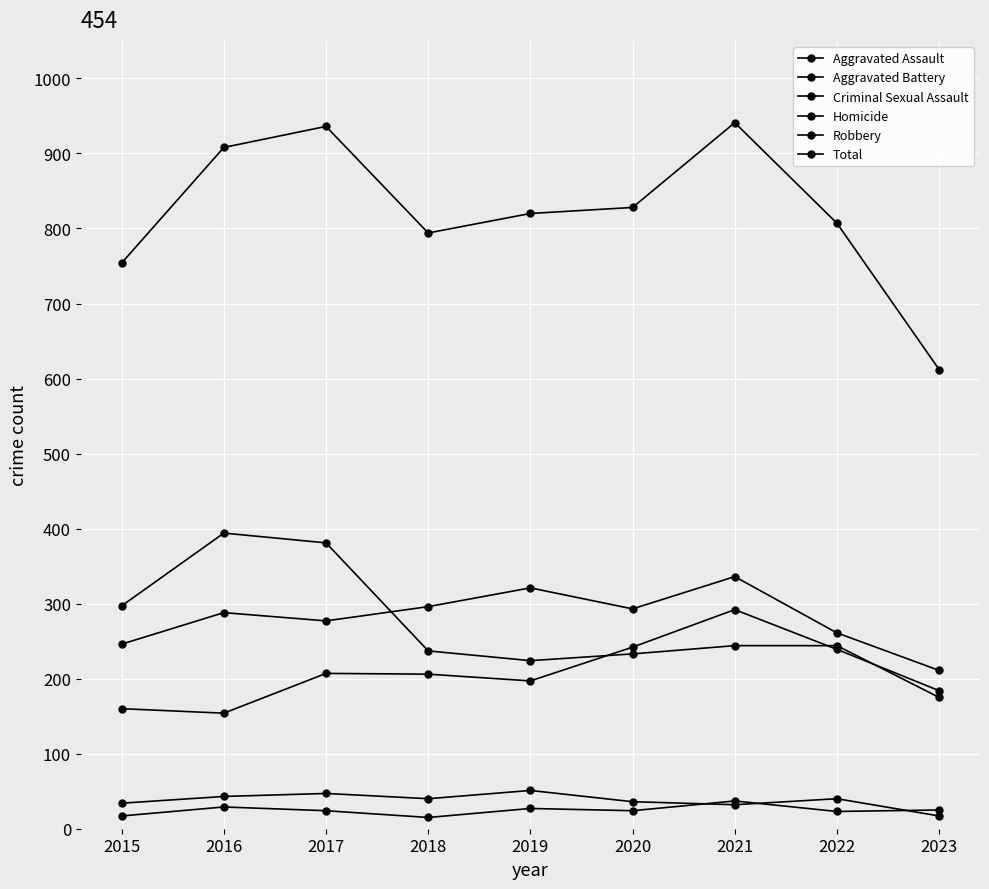

Reading left to right, extract all data points from this chart.

Aggravated Assault: 160	154	207	206	197	242	292	239	184
Aggravated Battery: 246	288	277	296	321	293	336	261	211
Criminal Sexual Assault: 34	43	47	40	51	36	32	40	17
Homicide: 17	29	24	15	27	24	37	23	25
Robbery: 297	394	381	237	224	233	244	244	175
Total: 754	908	936	794	820	828	941	807	612